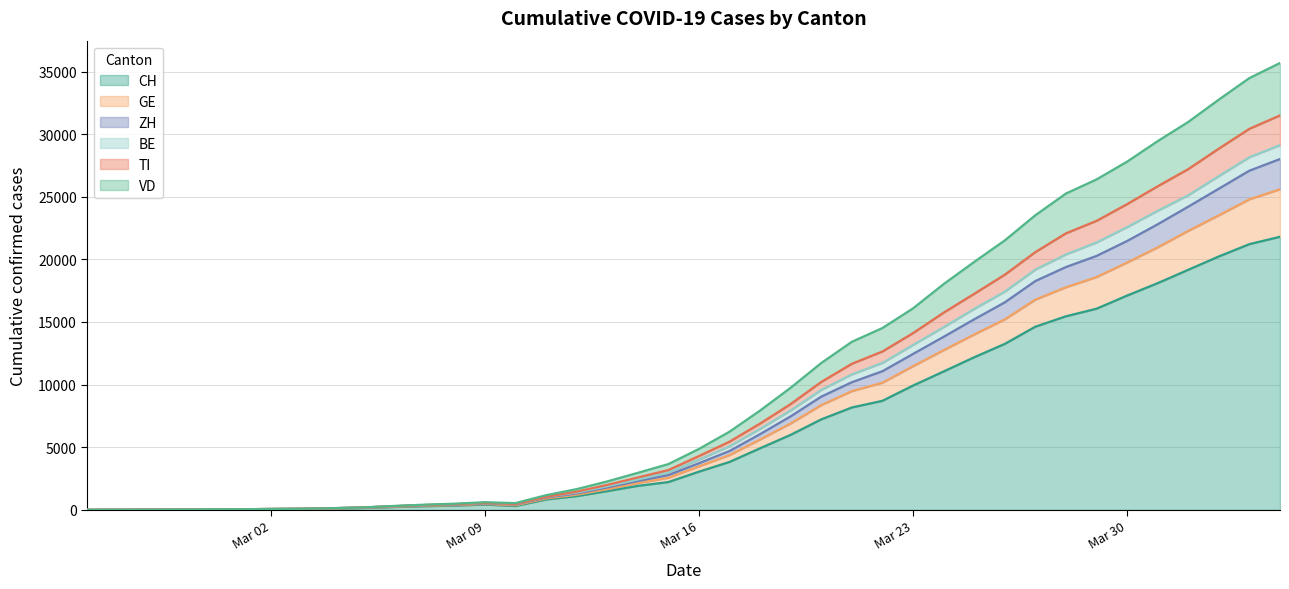

What is the label of the 19th point from the left?

2020-03-14